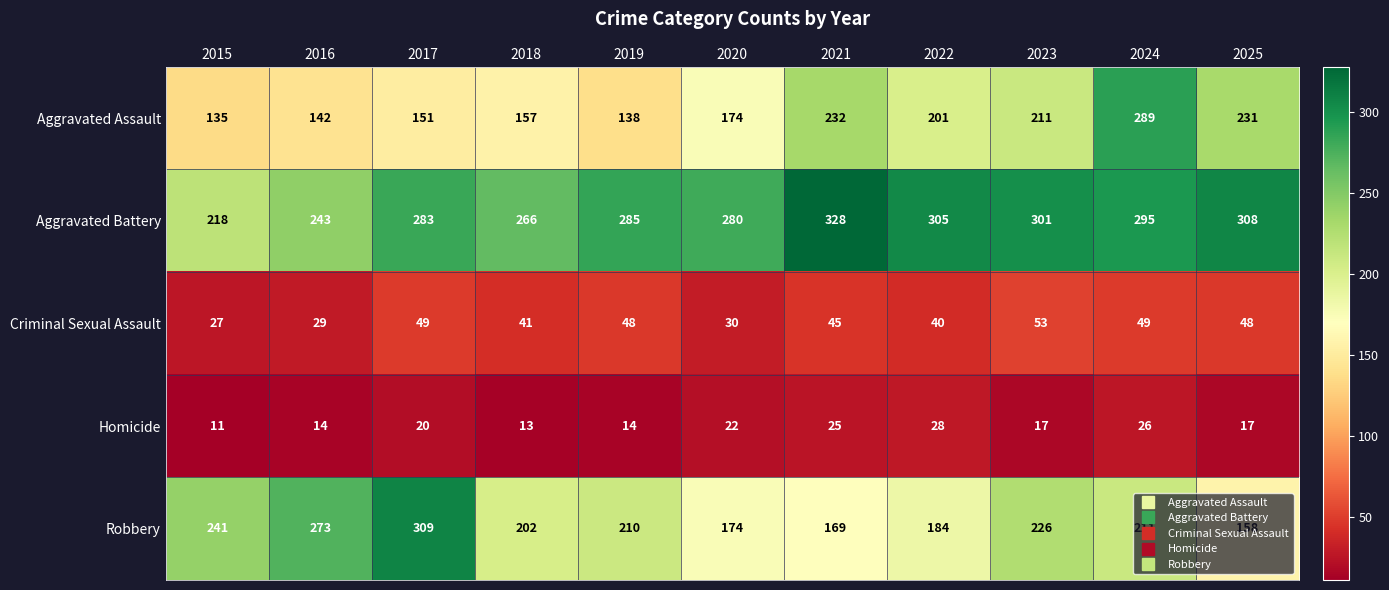

At how many categories does at least one series exceed 276?

8